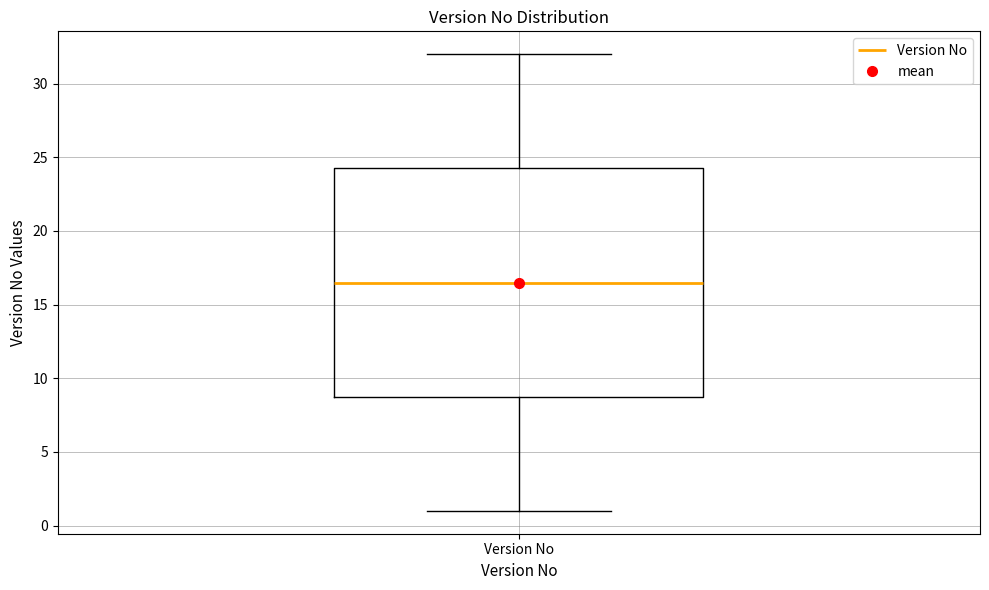

Read this box plot against the y-axis: the position of the median line, the range covered by the box, and the ends of both whiskers. The values are not printed on the chart, so give them approximately, as read against the axis.

median 16.5, box 9.0 to 24.5, whiskers 1.0 to 32.0